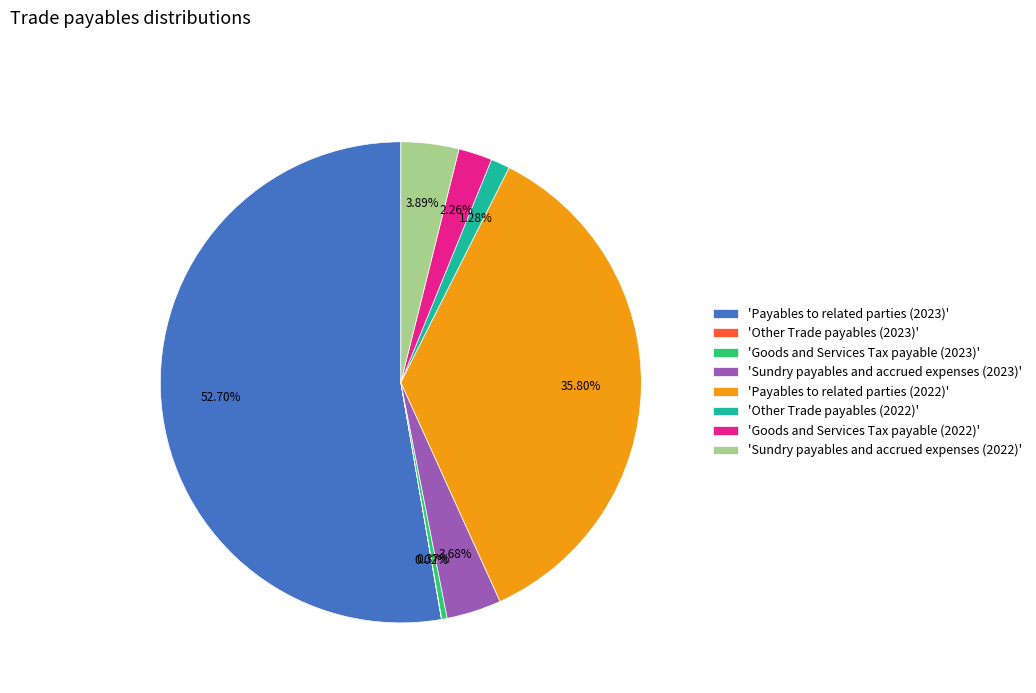

Which slice represents more than half of the pie?

'Payables to related parties (2023)'